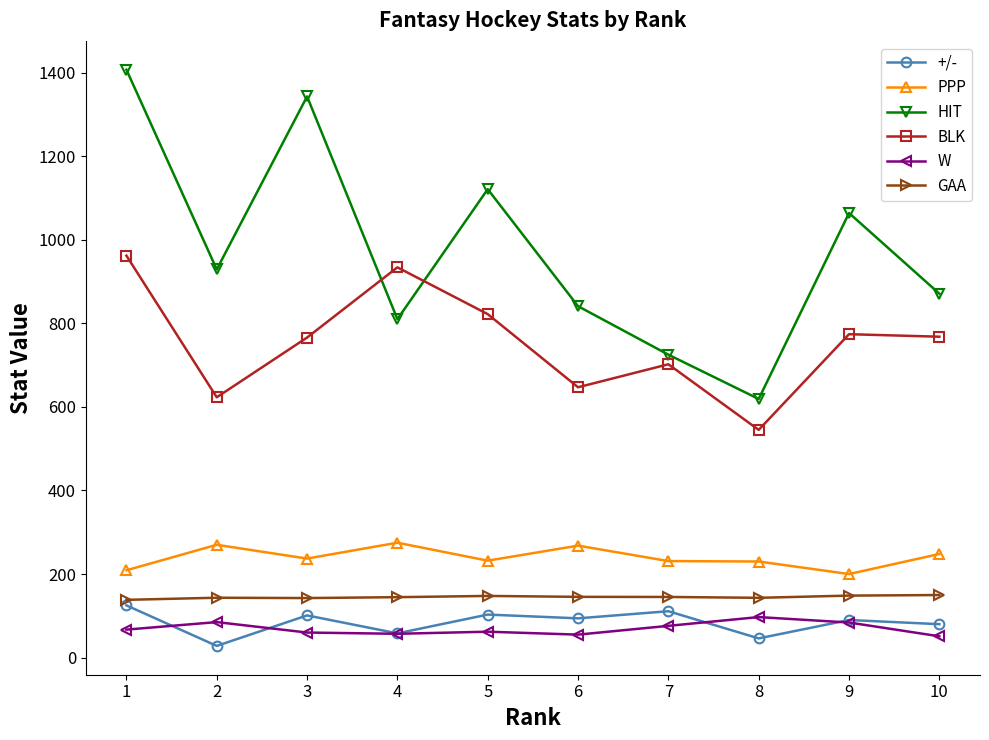

True or false: BLK and GAA cross at least once.

False